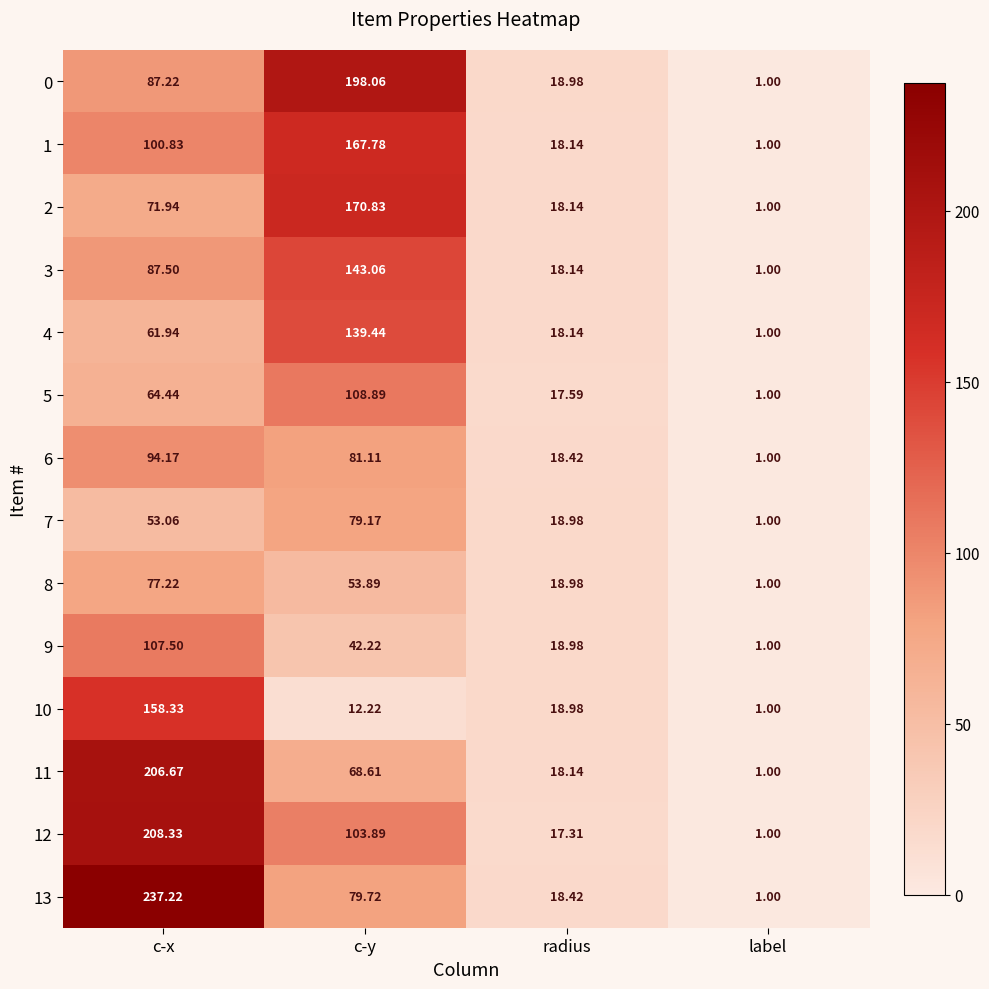

Which series changed the most between c-x and label?

13